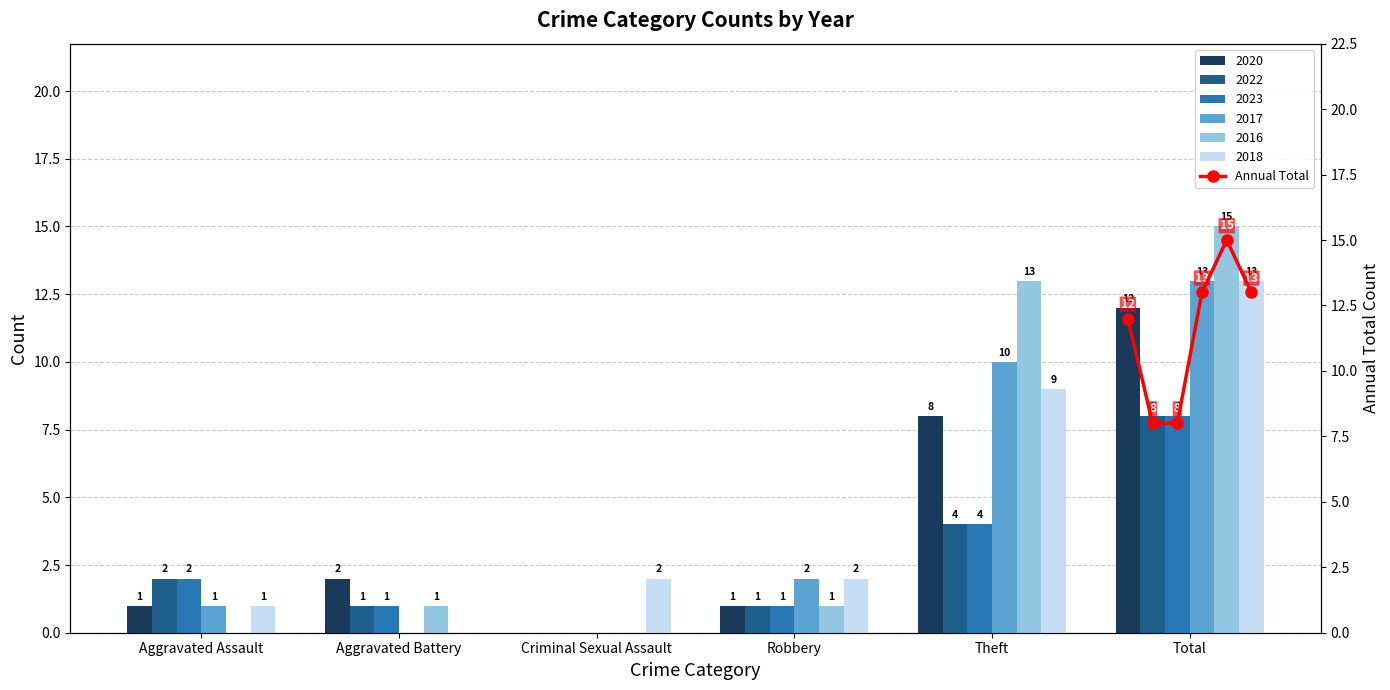

Does the chart contain any negative values?

No